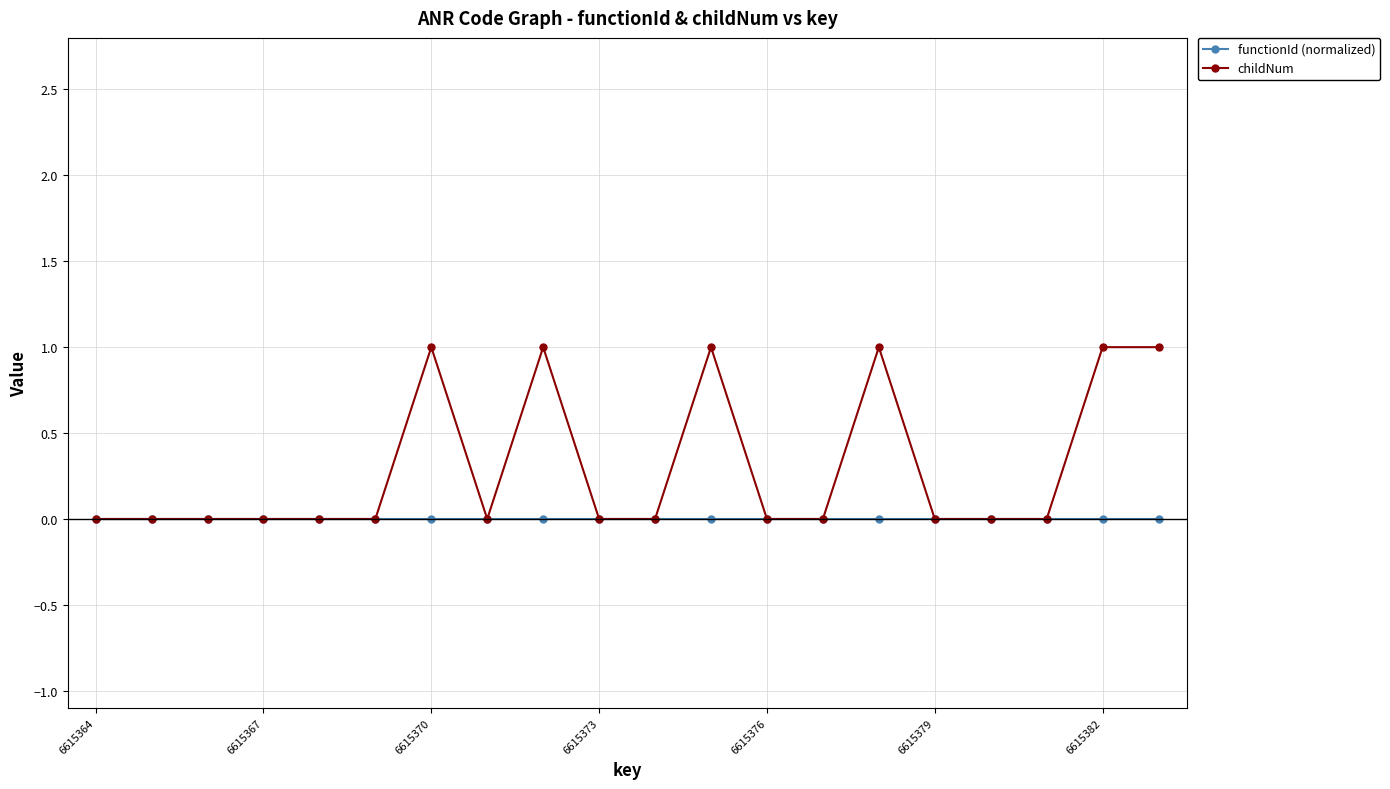

Which series has the widest spread of values?

childNum